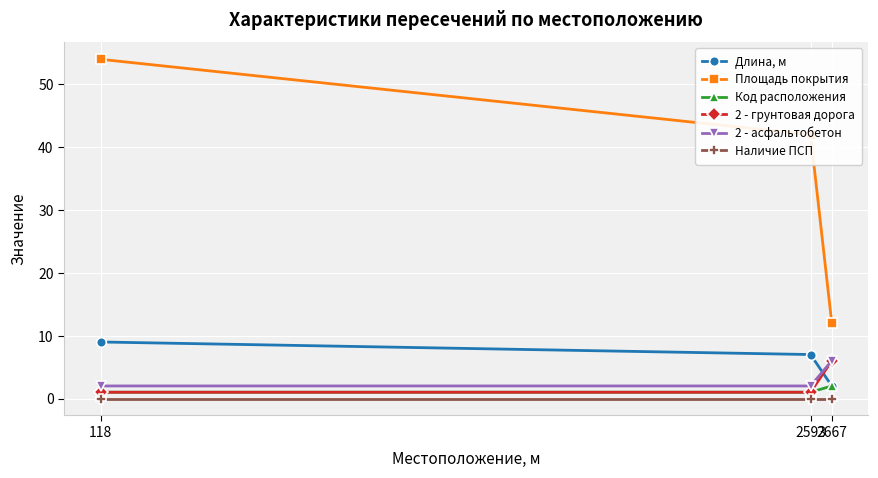

Which series has the widest spread of values?

Площадь покрытия